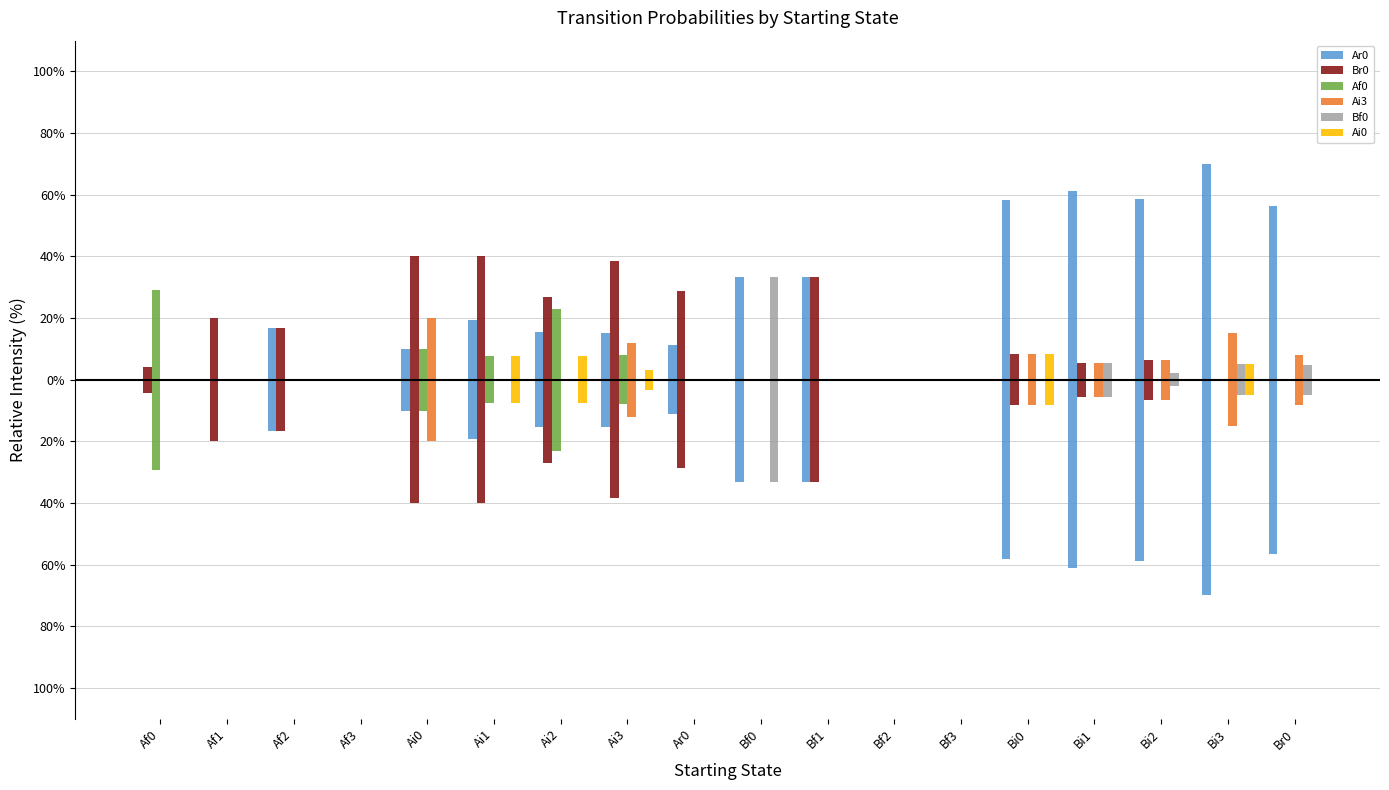

Reading left to right, what are all the values shown in this chart?

Ar0: Af0=0.0	Af1=0.0	Af2=0.2	Af3=0.0	Ai0=0.1	Ai1=0.2	Ai2=0.2	Ai3=0.2	Ar0=0.1	Bf0=0.3	Bf1=0.3	Bf2=0.0	Bf3=0.0	Bi0=0.6	Bi1=0.6	Bi2=0.6	Bi3=0.7	Br0=0.6
Br0: Af0=0.0	Af1=0.2	Af2=0.2	Af3=0.0	Ai0=0.4	Ai1=0.4	Ai2=0.3	Ai3=0.4	Ar0=0.3	Bf0=0.0	Bf1=0.3	Bf2=0.0	Bf3=0.0	Bi0=0.1	Bi1=0.1	Bi2=0.1	Bi3=0.0	Br0=0.0
Af0: Af0=0.3	Af1=0.0	Af2=0.0	Af3=0.0	Ai0=0.1	Ai1=0.1	Ai2=0.2	Ai3=0.1	Ar0=0.0	Bf0=0.0	Bf1=0.0	Bf2=0.0	Bf3=0.0	Bi0=0.0	Bi1=0.0	Bi2=0.0	Bi3=0.0	Br0=0.0
Ai3: Af0=0.0	Af1=0.0	Af2=0.0	Af3=0.0	Ai0=0.2	Ai1=0.0	Ai2=0.0	Ai3=0.1	Ar0=0.0	Bf0=0.0	Bf1=0.0	Bf2=0.0	Bf3=0.0	Bi0=0.1	Bi1=0.1	Bi2=0.1	Bi3=0.1	Br0=0.1
Bf0: Af0=0.0	Af1=0.0	Af2=0.0	Af3=0.0	Ai0=0.0	Ai1=0.0	Ai2=0.0	Ai3=0.0	Ar0=0.0	Bf0=0.3	Bf1=0.0	Bf2=0.0	Bf3=0.0	Bi0=0.0	Bi1=0.1	Bi2=0.0	Bi3=0.1	Br0=0.0
Ai0: Af0=0.0	Af1=0.0	Af2=0.0	Af3=0.0	Ai0=0.0	Ai1=0.1	Ai2=0.1	Ai3=0.0	Ar0=0.0	Bf0=0.0	Bf1=0.0	Bf2=0.0	Bf3=0.0	Bi0=0.1	Bi1=0.0	Bi2=0.0	Bi3=0.1	Br0=0.0